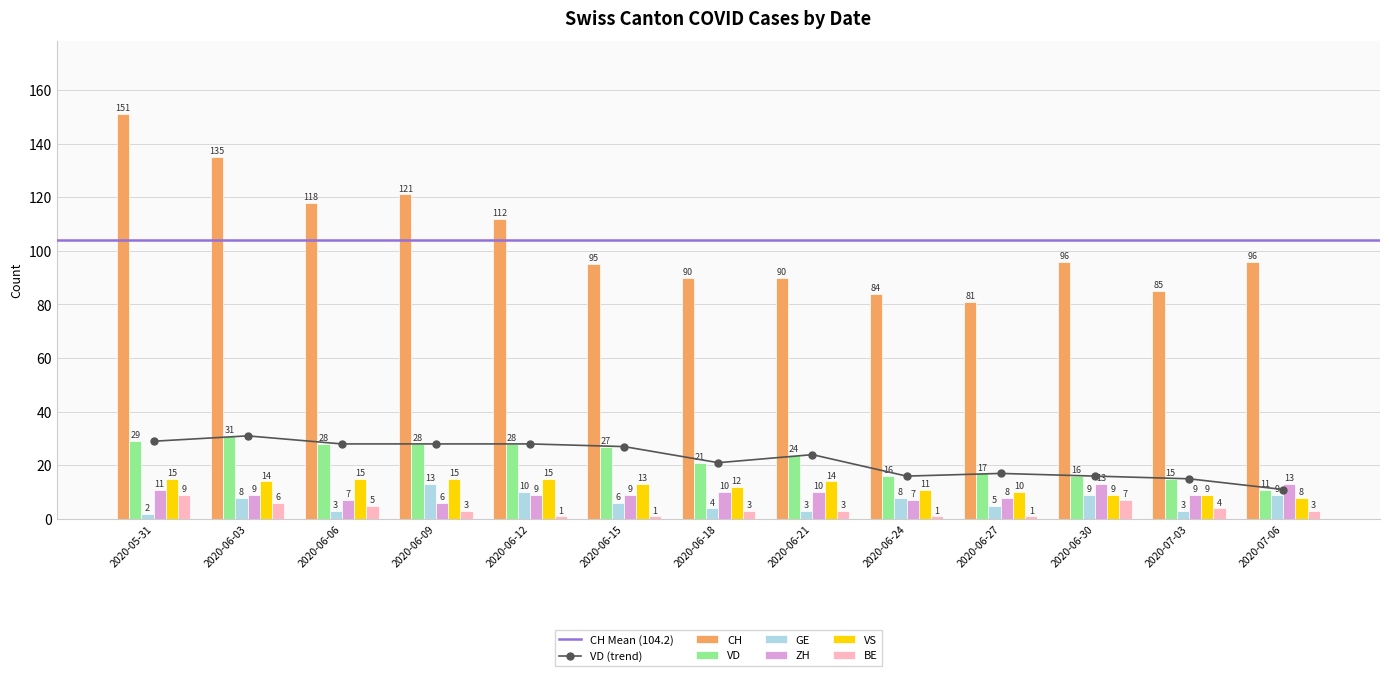

At which label is VD closest to 21?

2020-06-18